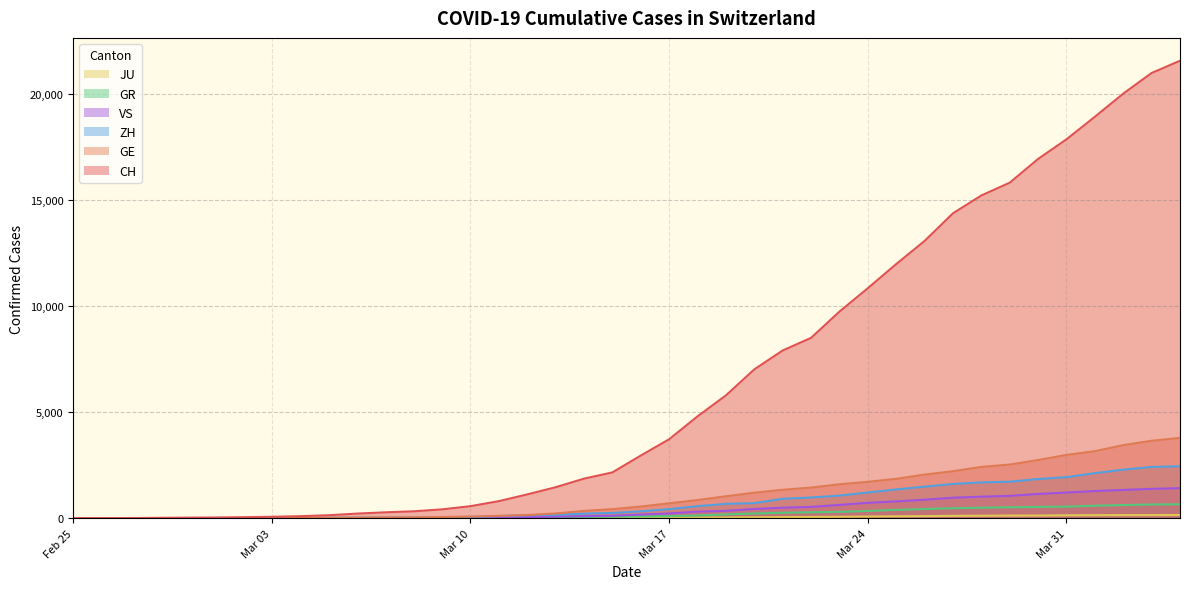

What is the difference between the maximum and minimum values in the GR series?

657